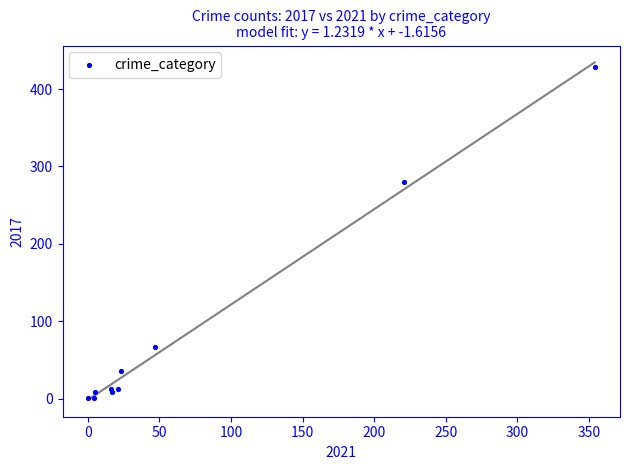

What Y value in the scatter plot is closest to 214?

280